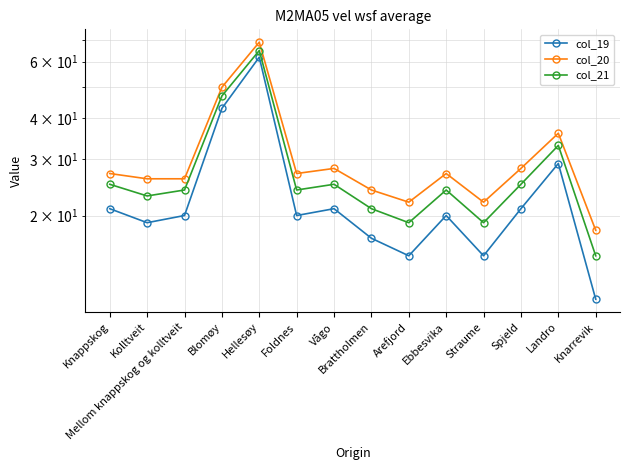

What is the difference between the maximum and minimum values in the col_21 series?

50